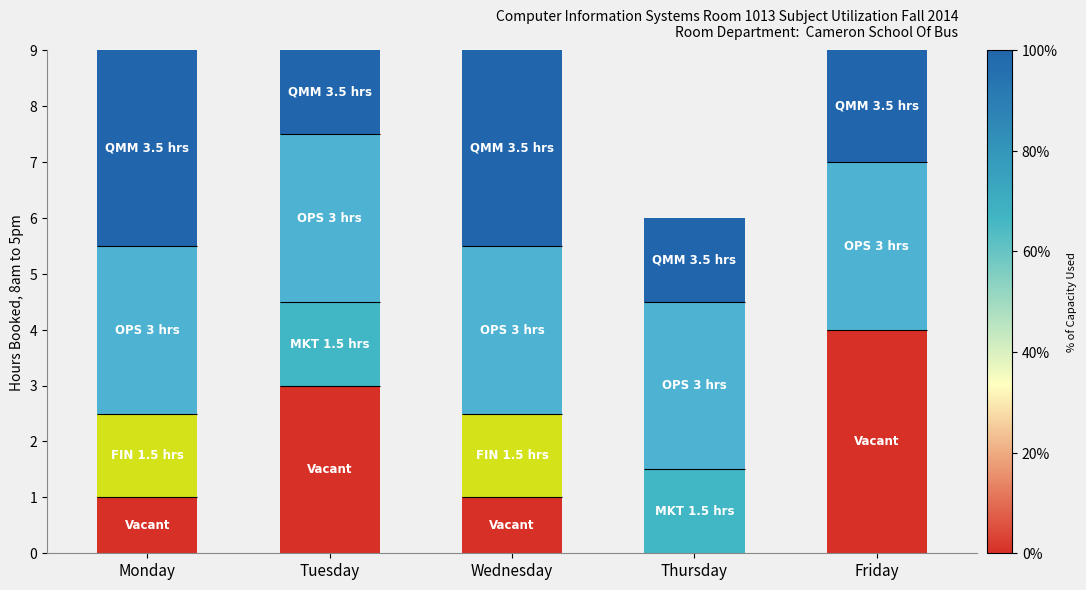

Reading right to left, what are all the values shown in this chart?

Vacant: 4.0	0.0	1.0	3.0	1.0
FIN 1.5 hrs: 0.0	0.0	1.5	0.0	1.5
MKT 1.5 hrs: 0.0	1.5	0.0	1.5	0.0
OPS 3 hrs: 3.0	3.0	3.0	3.0	3.0
QMM 3.5 hrs: 2.0	1.5	3.5	1.5	3.5